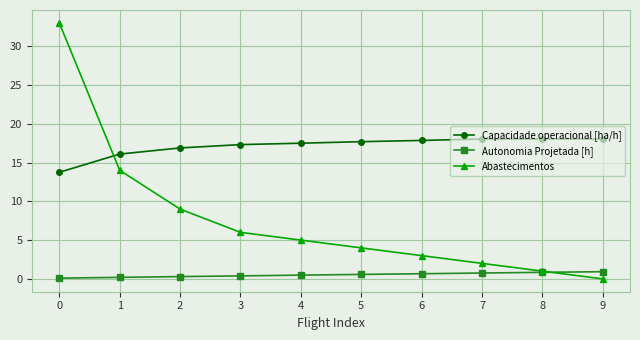

How many distinct data groups are displayed?

3